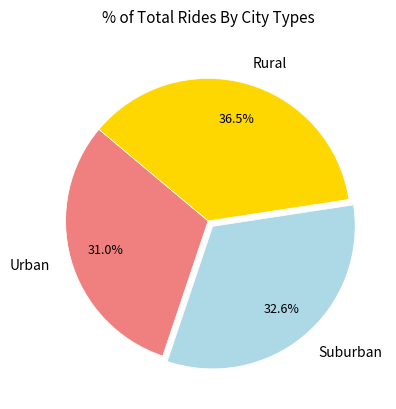

Between Suburban and Rural, which is larger?

Rural